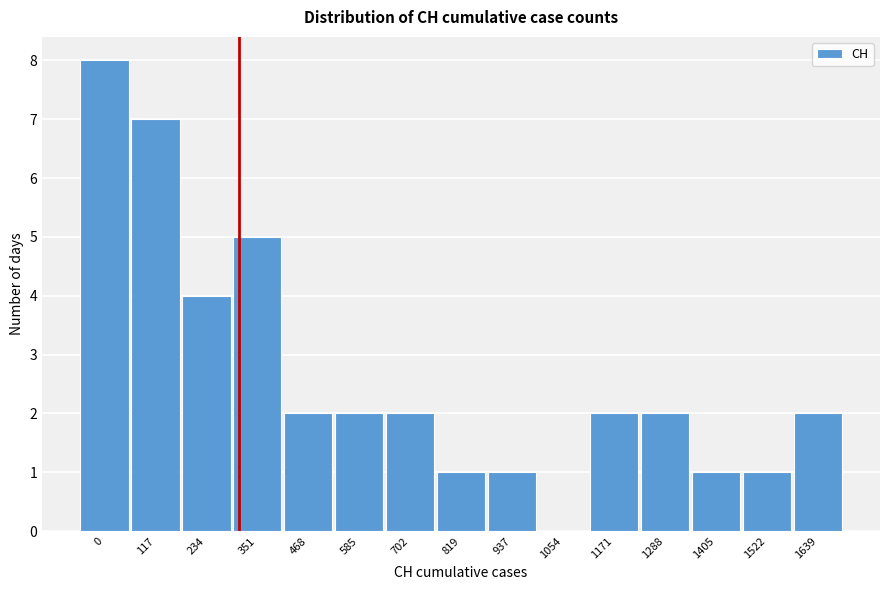

Reading left to right, list all the values displayed in this chart.

0=8	117=7	234=4	351=5	468=2	585=2	702=2	819=1	937=1	1054=0	1171=2	1288=2	1405=1	1522=1	1639=2